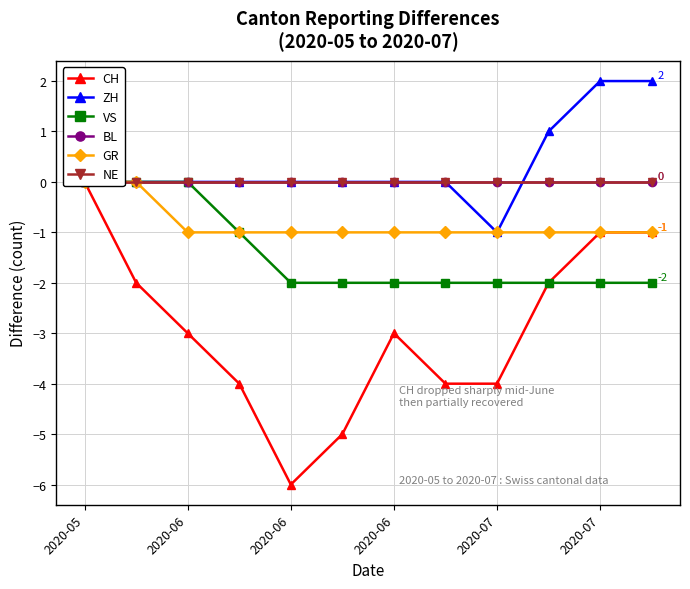

Where is CH nearest to the value -3?

2020-06